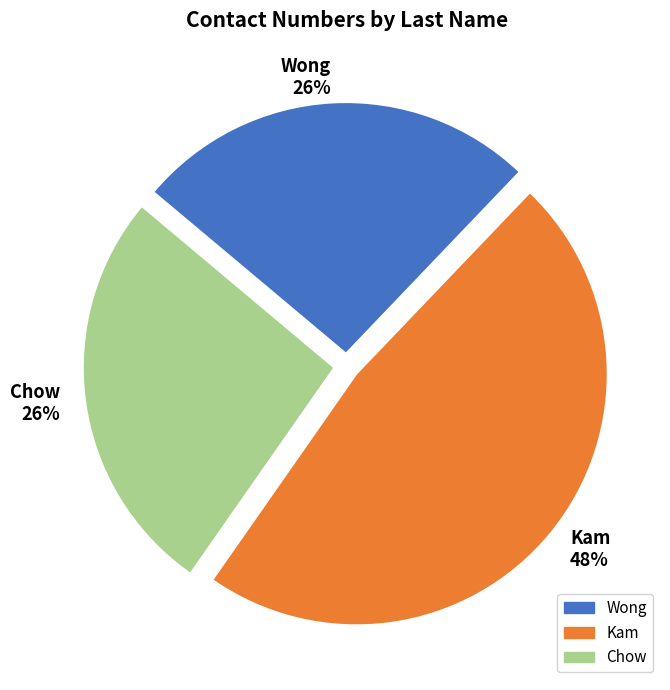

Which has a higher value, Kam or Wong?

Kam